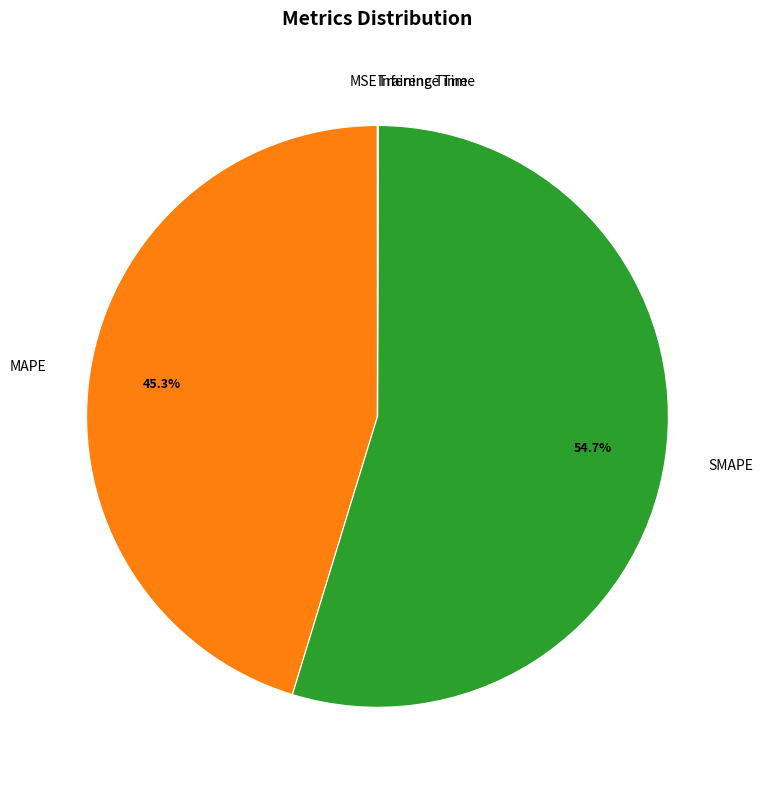

Between SMAPE and MAPE, which is larger?

SMAPE